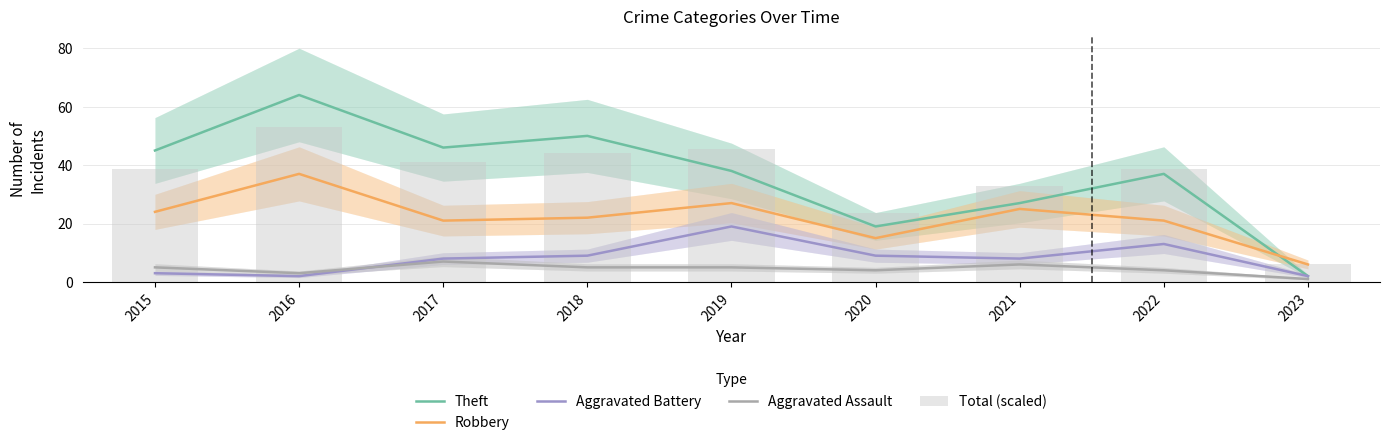

What is the difference between the maximum and second lowest values in the Theft series?

45.0